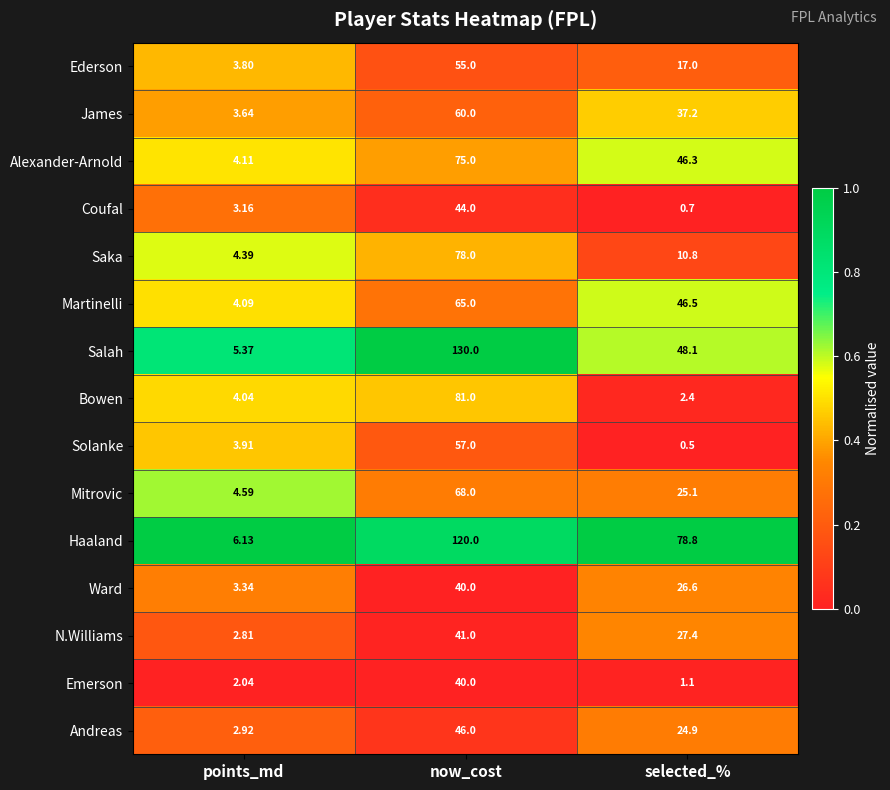

What is the greatest value displayed?

130.0